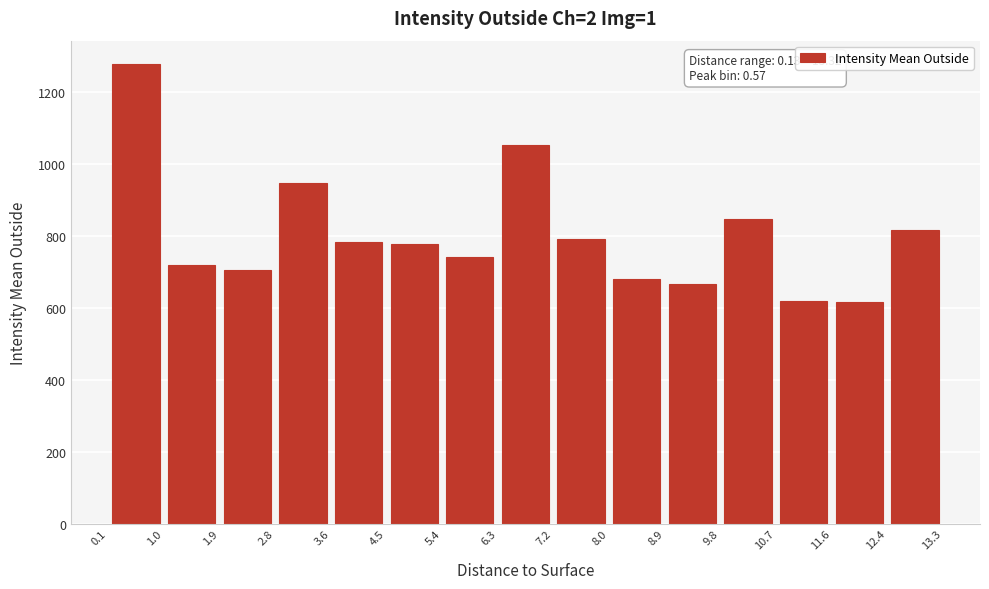

Which range on the x-axis has the tallest bar?

0.1 to 1.0